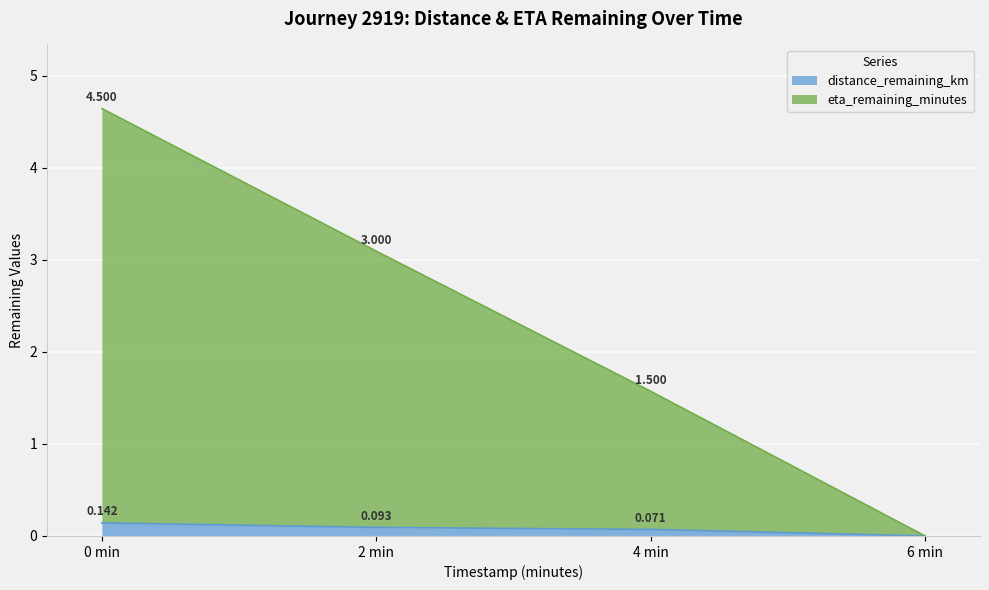

What are all the series names shown in the legend?

distance_remaining_km, eta_remaining_minutes